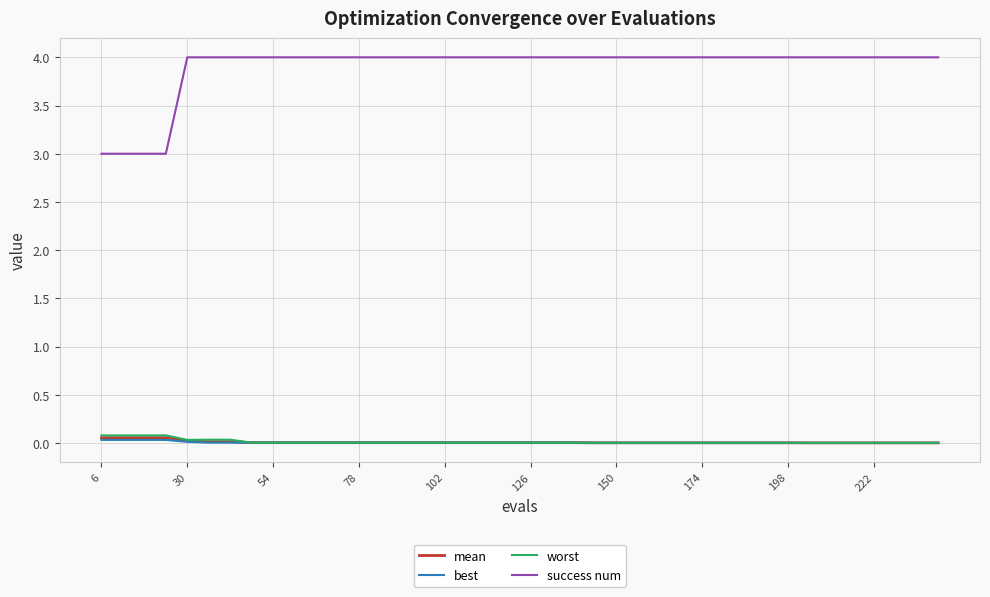

True or false: best and success num cross at least once.

False